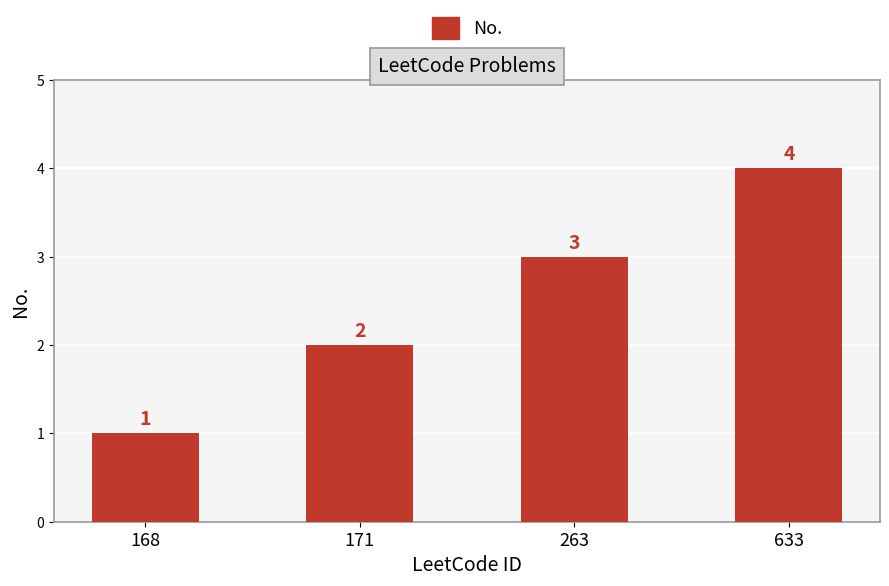

Read the value at 263.

3